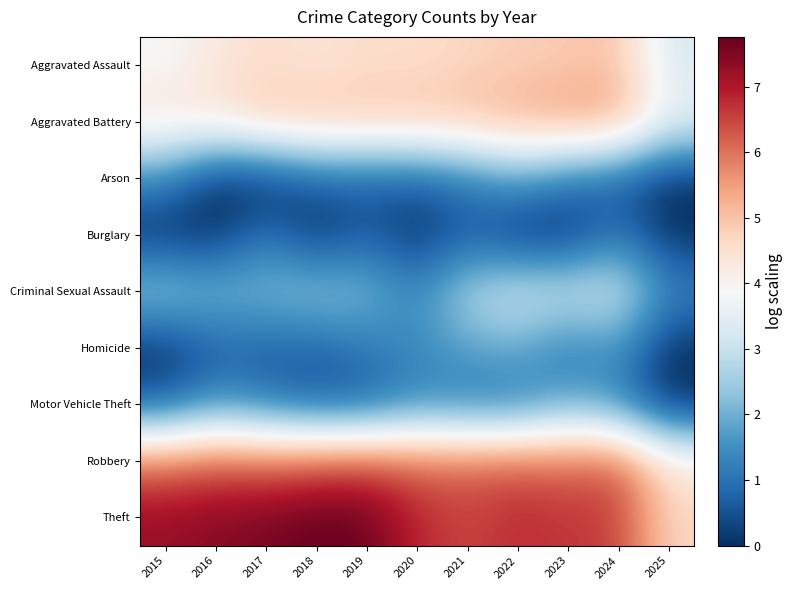

Reading left to right, list all the values displayed in this chart.

Aggravated Assault: 2015=3.9	2016=4.3	2017=4.6	2018=4.4	2019=4.6	2020=4.6	2021=4.7	2022=4.8	2023=4.9	2024=5.0	2025=3.3
Aggravated Battery: 2015=4.4	2016=4.4	2017=5.0	2018=5.0	2019=5.0	2020=5.0	2021=5.1	2022=5.3	2023=5.5	2024=5.5	2025=3.6
Arson: 2015=1.4	2016=0.0	2017=0.0	2018=0.7	2019=0.7	2020=0.7	2021=1.1	2022=1.8	2023=1.1	2024=0.7	2025=0.0
Burglary: 2015=0.0	2016=0.0	2017=1.1	2018=0.0	2019=0.7	2020=0.0	2021=0.7	2022=0.0	2023=0.0	2024=1.1	2025=0.0
Criminal Sexual Assault: 2015=2.6	2016=2.2	2017=2.2	2018=2.5	2019=2.2	2020=1.4	2021=2.7	2022=3.2	2023=3.1	2024=3.2	2025=1.4
Homicide: 2015=0.0	2016=0.7	2017=0.7	2018=0.7	2019=1.1	2020=1.4	2021=1.8	2022=1.9	2023=1.1	2024=1.6	2025=0.0
Motor Vehicle Theft: 2015=0.7	2016=1.6	2017=1.1	2018=0.7	2019=0.7	2020=1.4	2021=1.1	2022=1.1	2023=1.9	2024=1.4	2025=0.0
Robbery: 2015=6.0	2016=6.2	2017=6.1	2018=6.3	2019=6.4	2020=6.1	2021=6.2	2022=6.3	2023=6.1	2024=6.3	2025=4.3
Theft: 2015=7.3	2016=7.4	2017=7.5	2018=7.8	2019=7.7	2020=6.8	2021=6.5	2022=6.8	2023=6.6	2024=6.6	2025=4.7